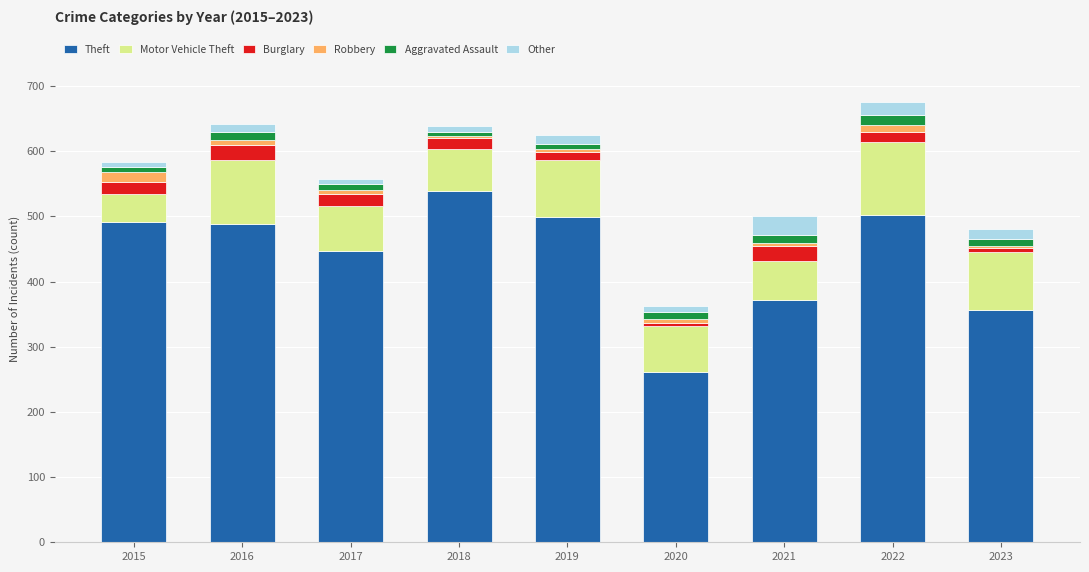

The value of Theft at 2018 is 539. True or false?

True